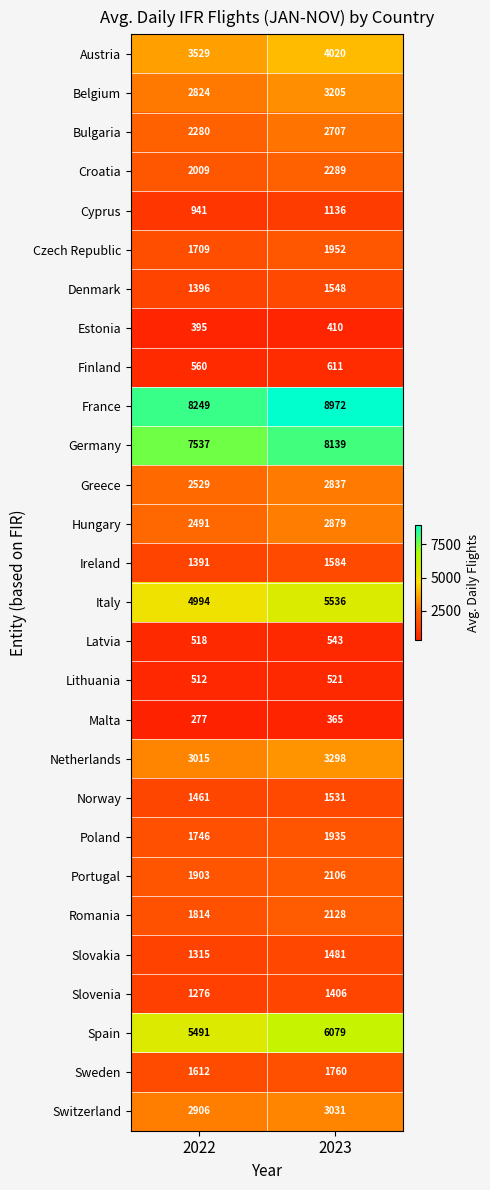

Rank the series at 2022 from highest to lowest value.

France, Germany, Spain, Italy, Austria, Netherlands, Switzerland, Belgium, Greece, Hungary, Bulgaria, Croatia, Portugal, Romania, Poland, Czech Republic, Sweden, Norway, Denmark, Ireland, Slovakia, Slovenia, Cyprus, Finland, Latvia, Lithuania, Estonia, Malta